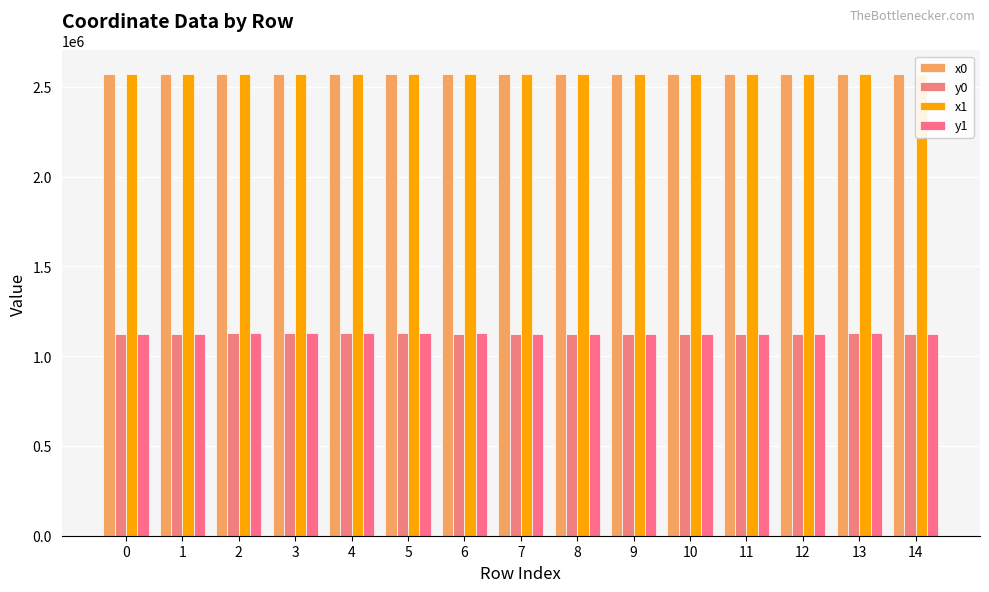

Read the x0 value at 8.

2573980.6